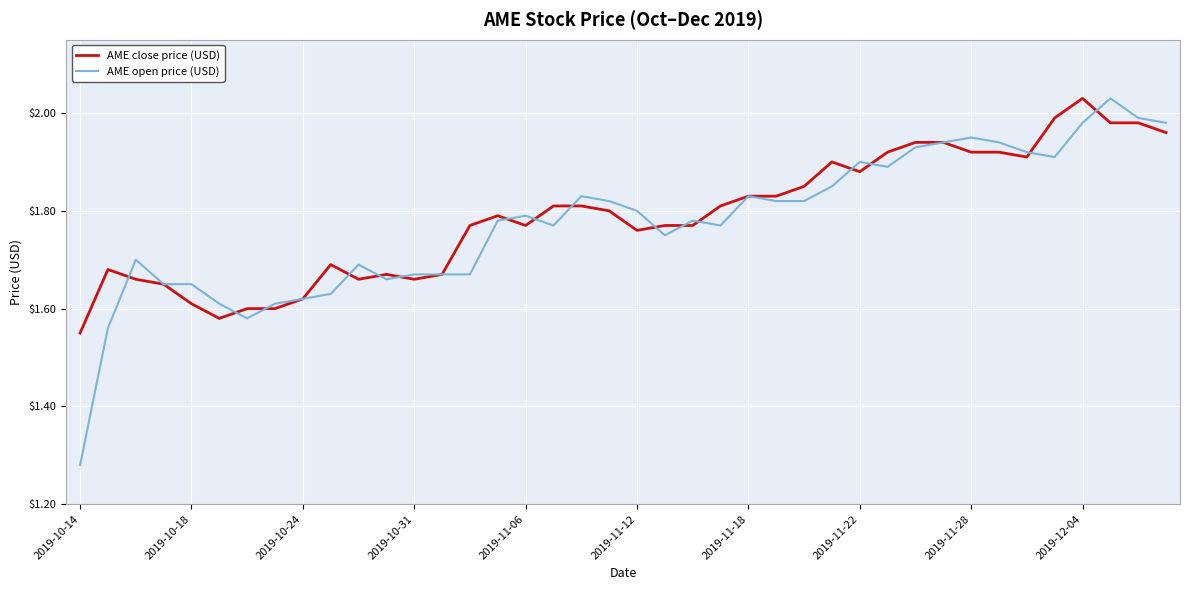

Does the chart display data point markers on the line(s)?

No